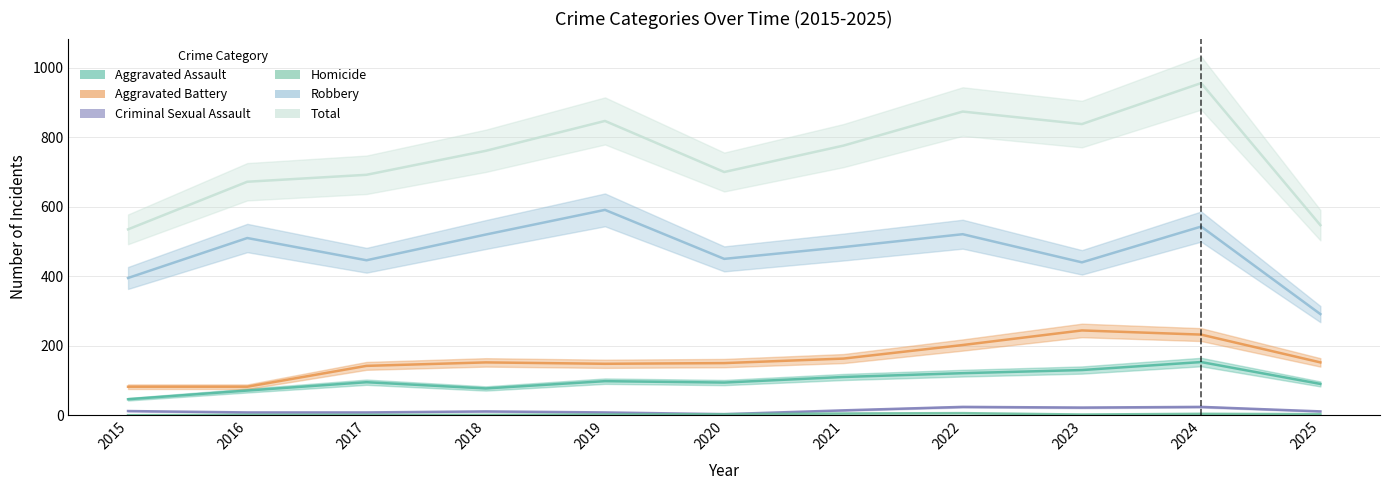

Is it true that Robbery equals 224 at 2019?

False